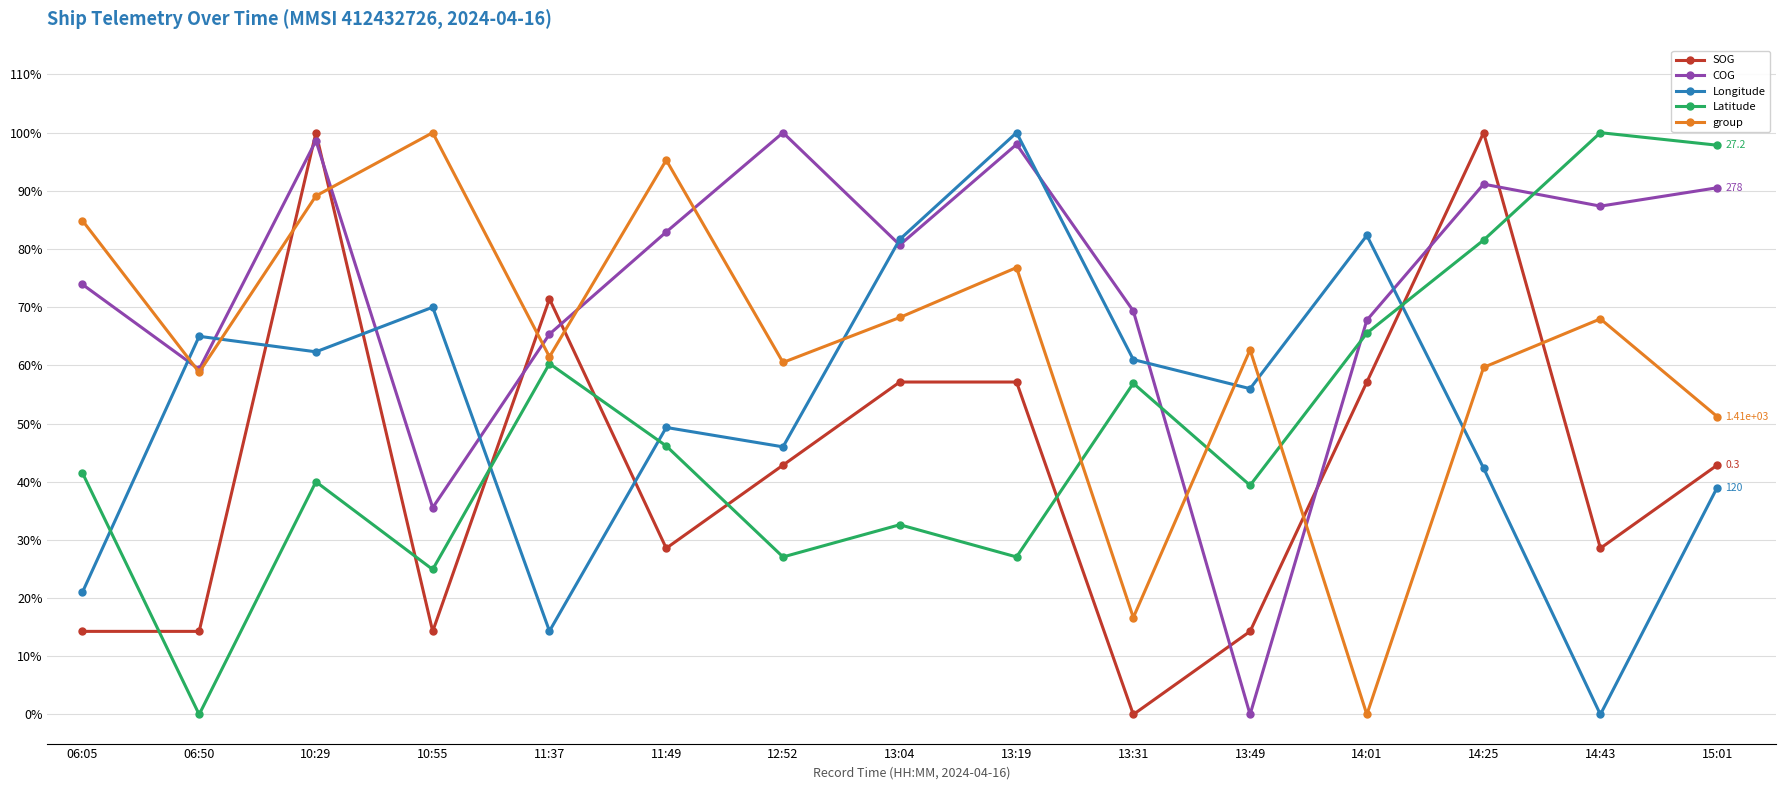

Does the chart display data point markers on the line(s)?

Yes